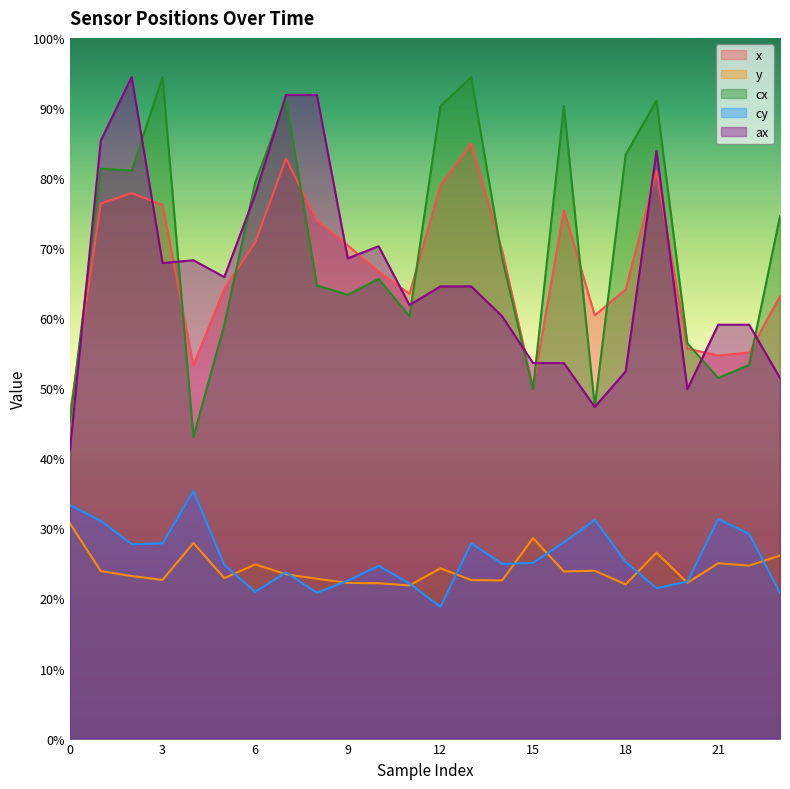

Does the chart have visible grid lines?

No